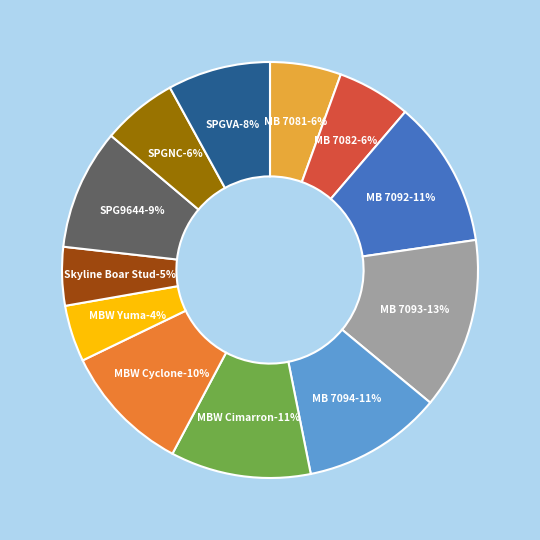

How many slices are in this pie chart?

12